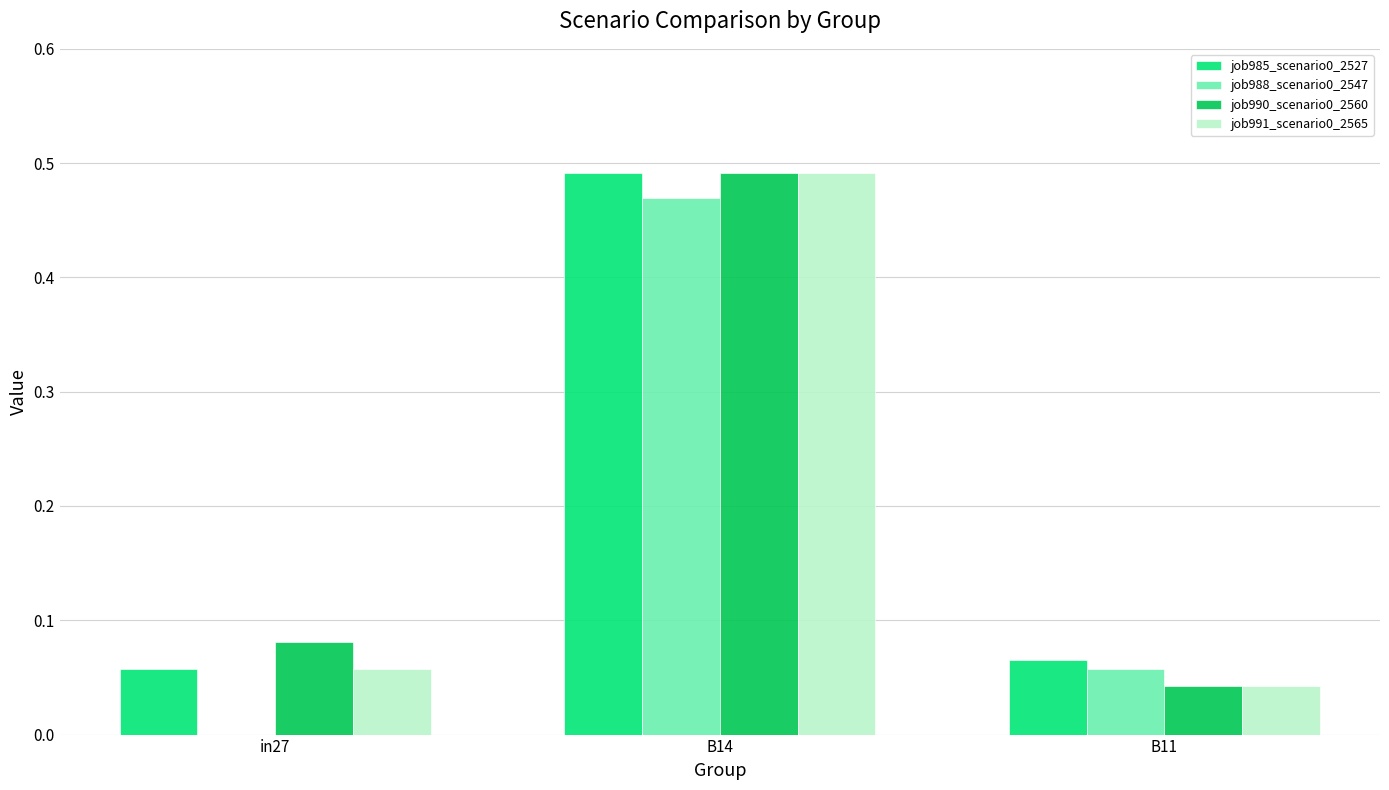

Is the value of job991_scenario0_2565 at B14 greater than the value of job988_scenario0_2547 at B14?

Yes